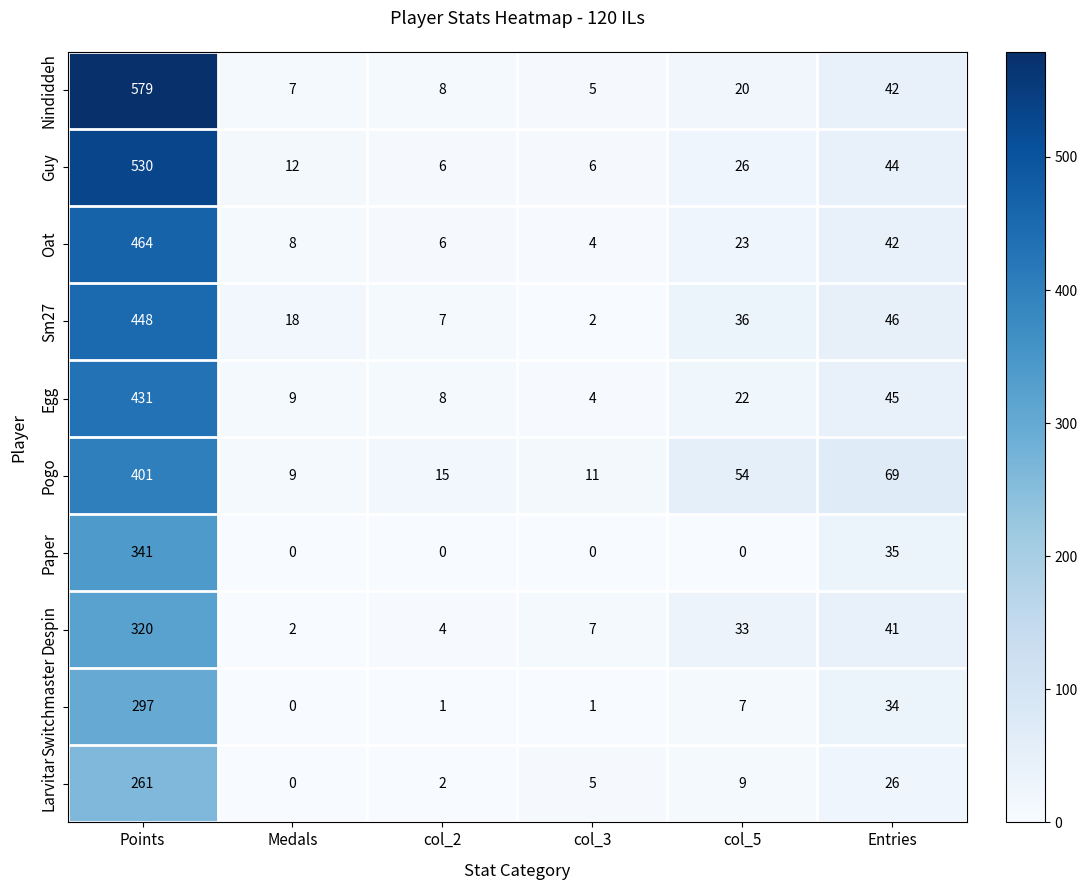

The Pogo series shows 69 at Entries. True or false?

True